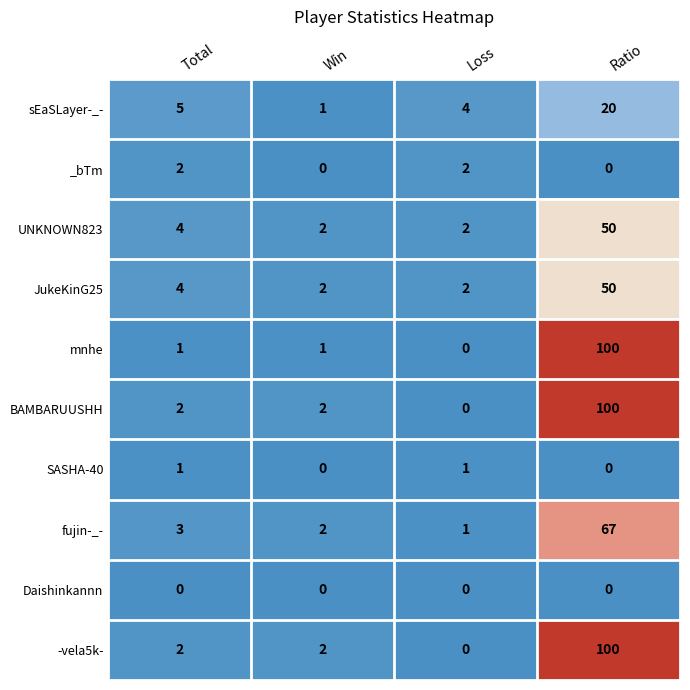

What is the greatest value displayed?

100